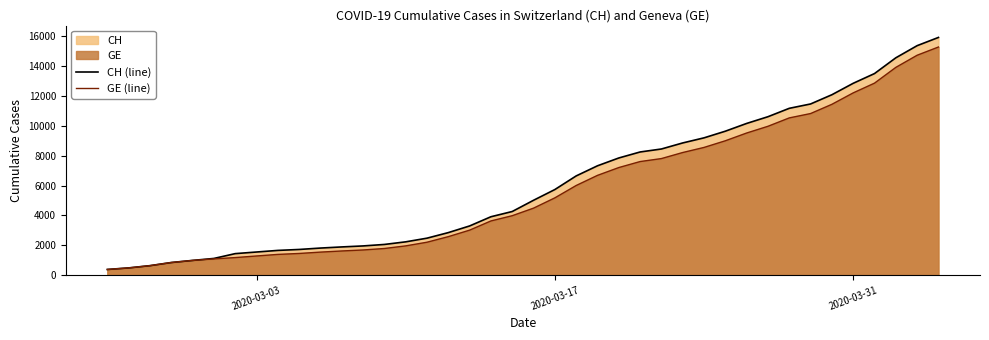

At how many categories does at least one series exceed 8033?

15